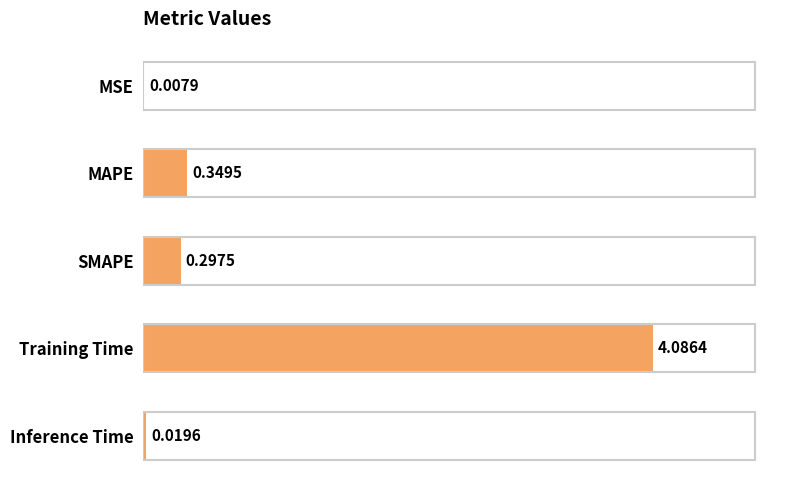

What is the greatest value displayed?

4.1